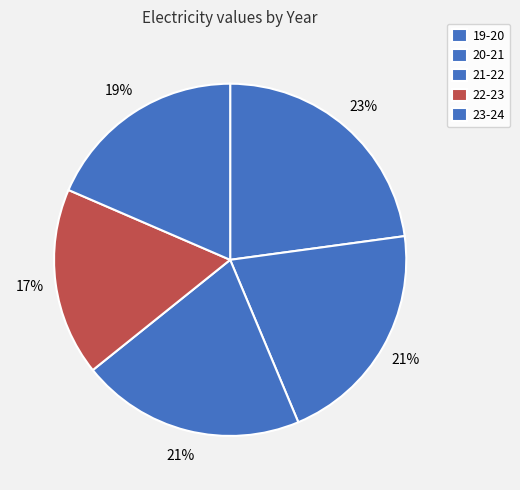

True or false: 19-20 accounts for 16% of the total.

False